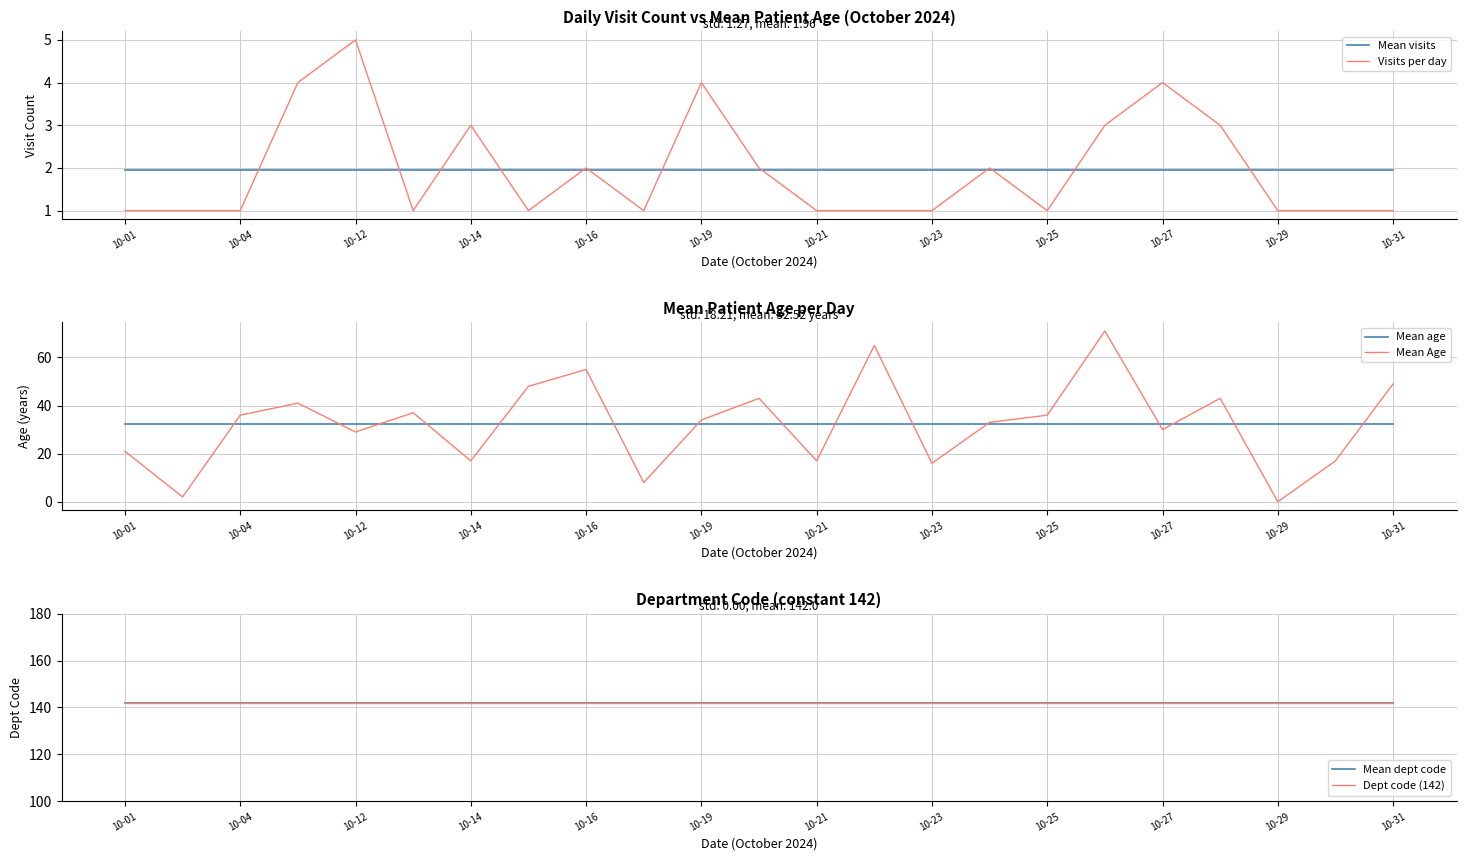

How many data points does each series have?

23